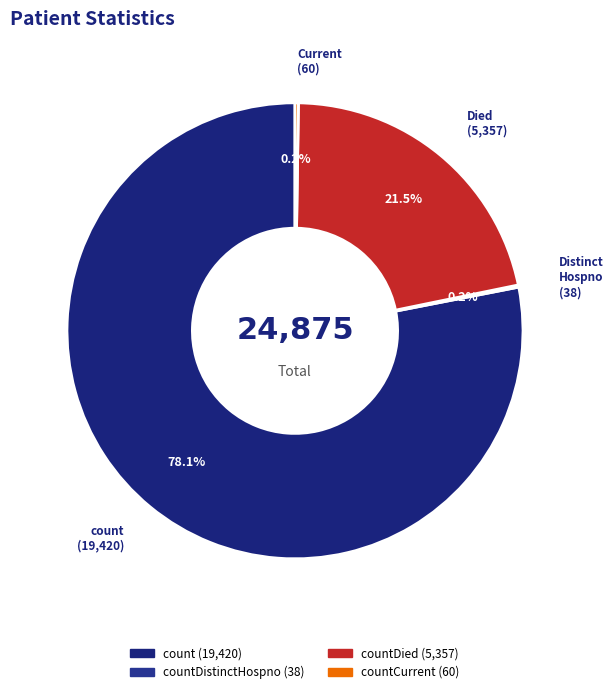

To the nearest percent, what is the difference between the largest and smallest slice percentages?

78%